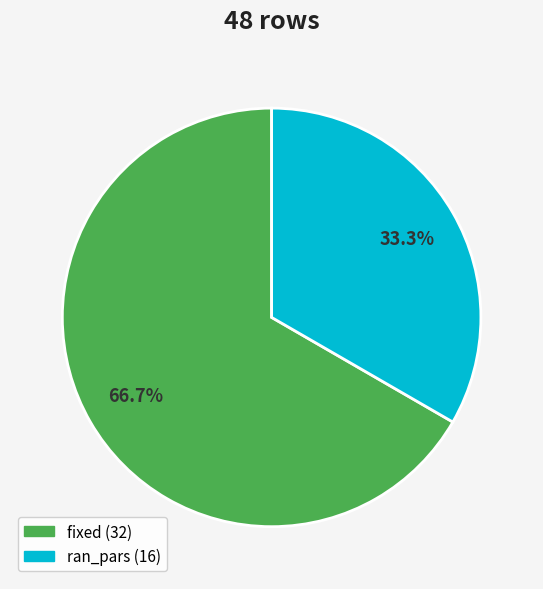

What is the ratio of the value at fixed to the value at ran_pars?

2.0